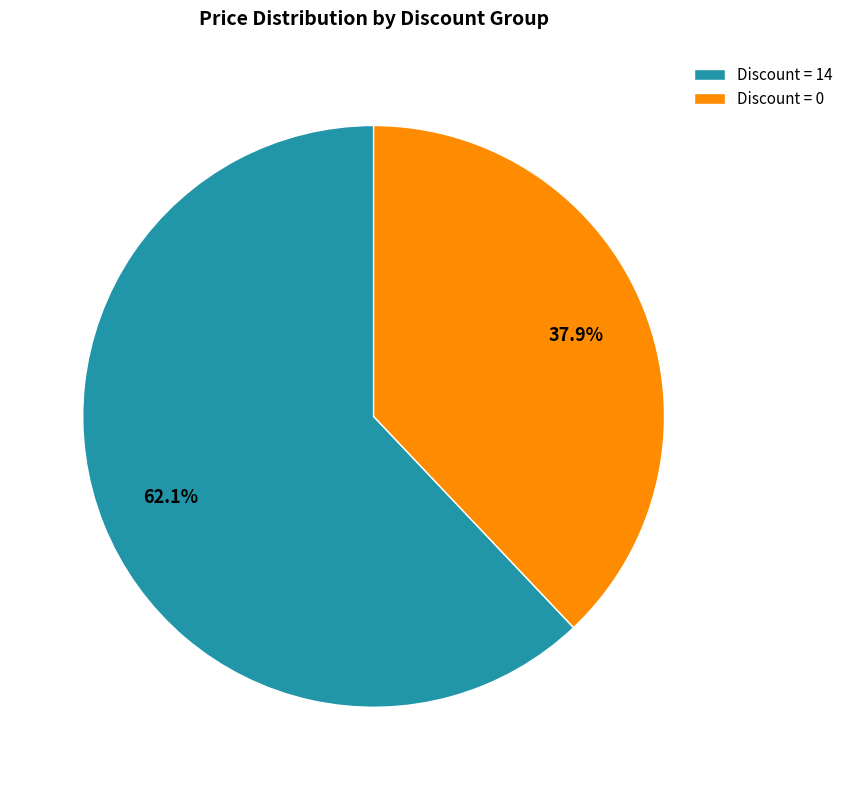

What is the majority slice?

Discount = 14